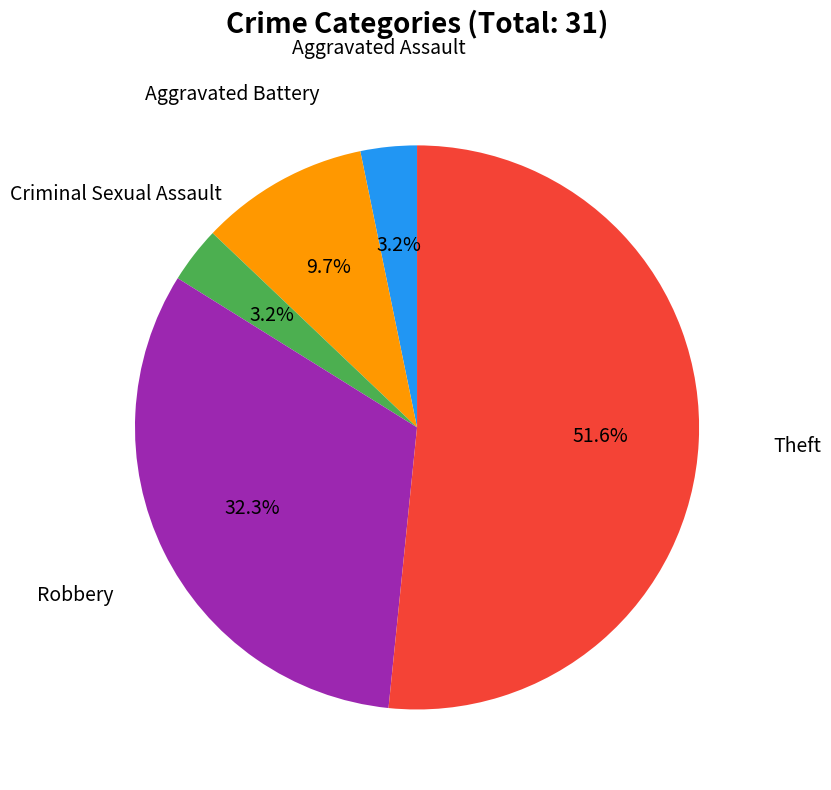

Is there a majority slice in this chart?

Yes